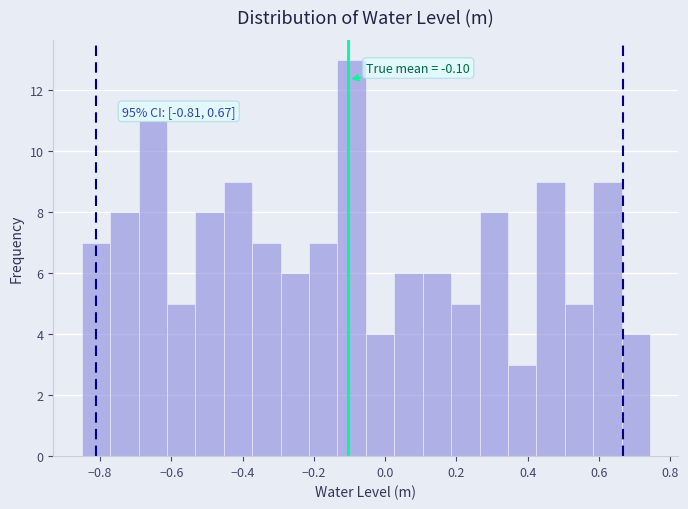

Around what value on the x-axis is the tallest bar? Give the approximate position of its centre, as read against the axis.

-0.10